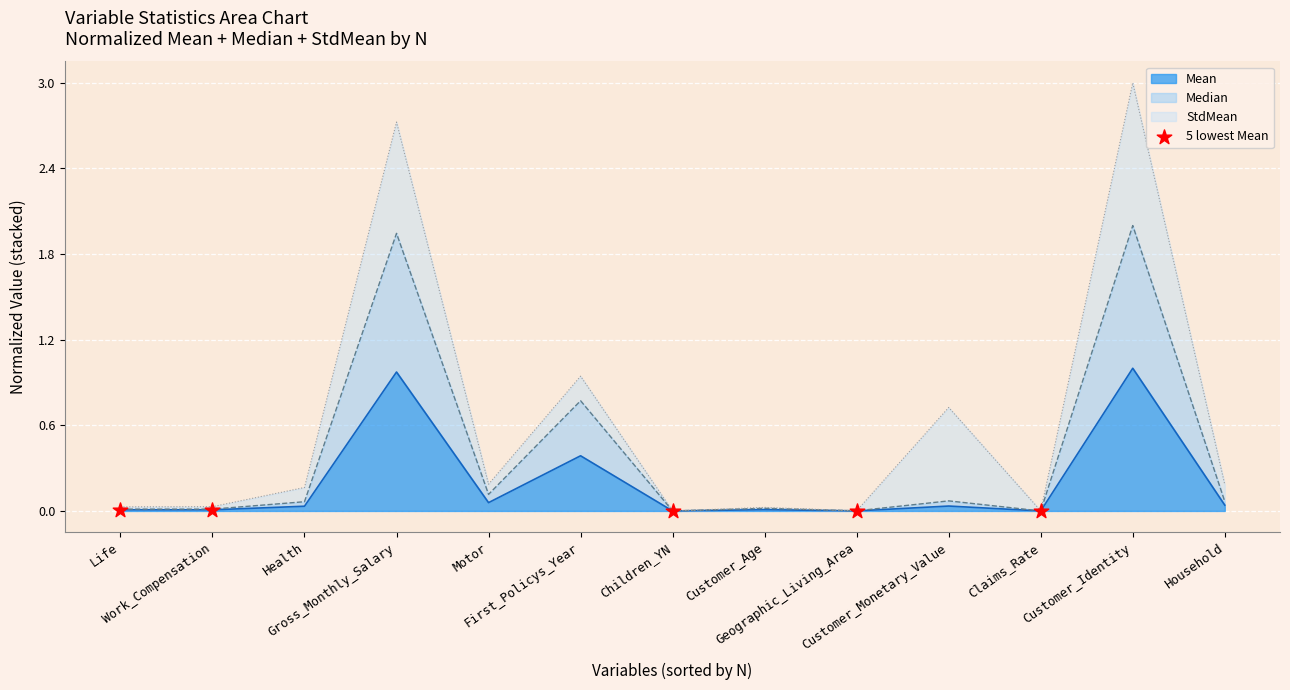

Which has a higher value, Children_YN or Claims_Rate?

Claims_Rate